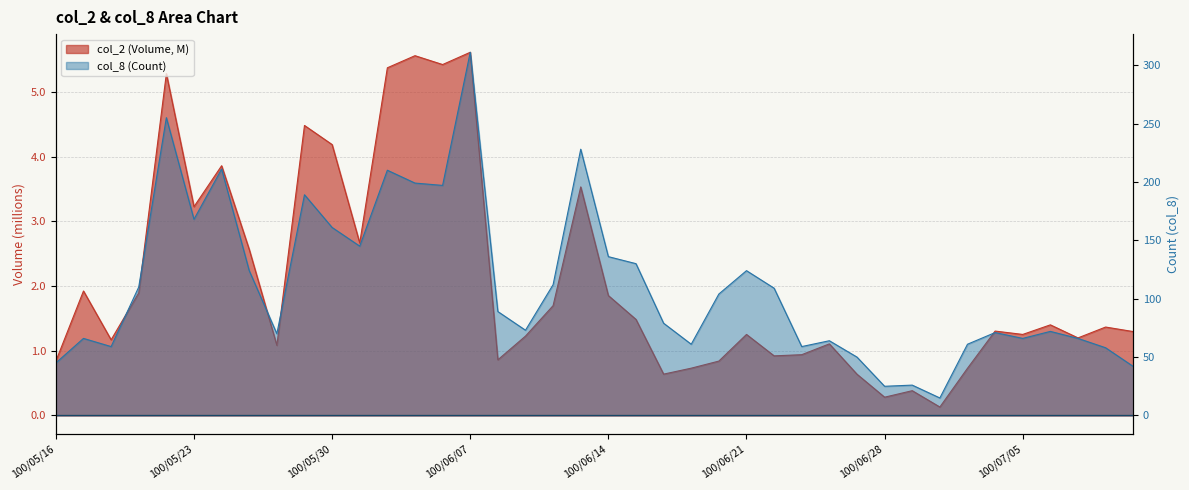

What is the sum of all col_8 (Count) values?

4440.0